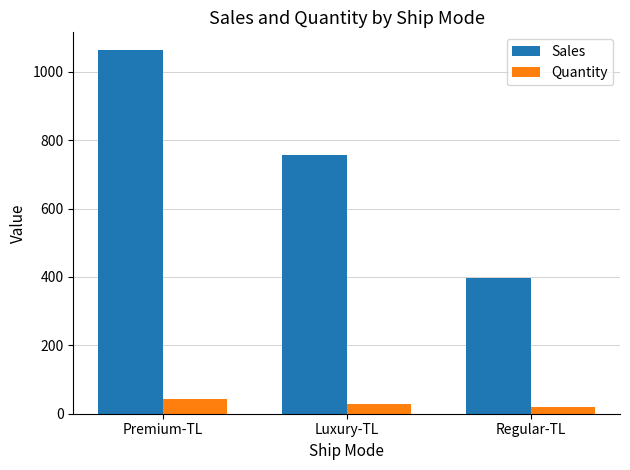

What position from the left is Luxury-TL?

2